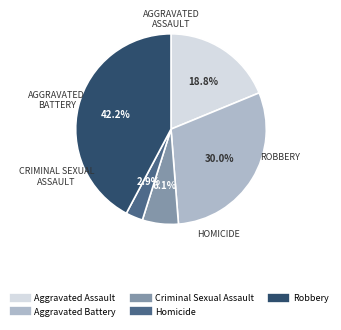

How much of the chart is everything except Homicide?

97.1%